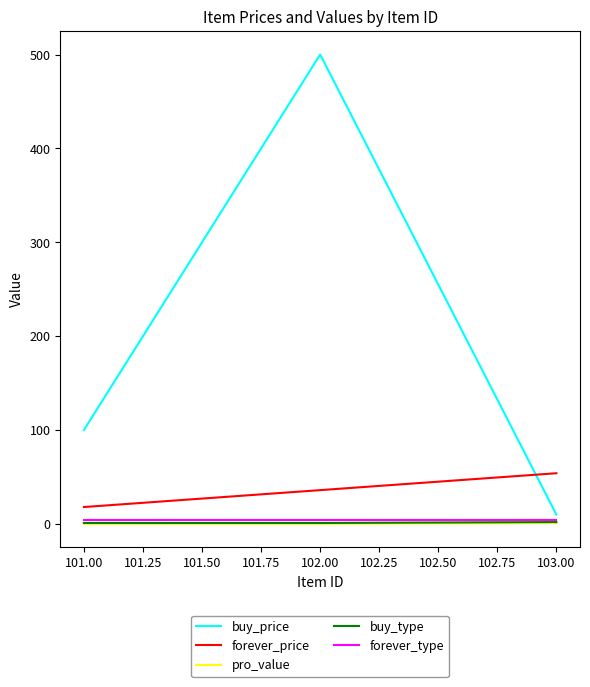

List the labels in order of forever_price value, largest first.

103.00, 102.00, 101.00